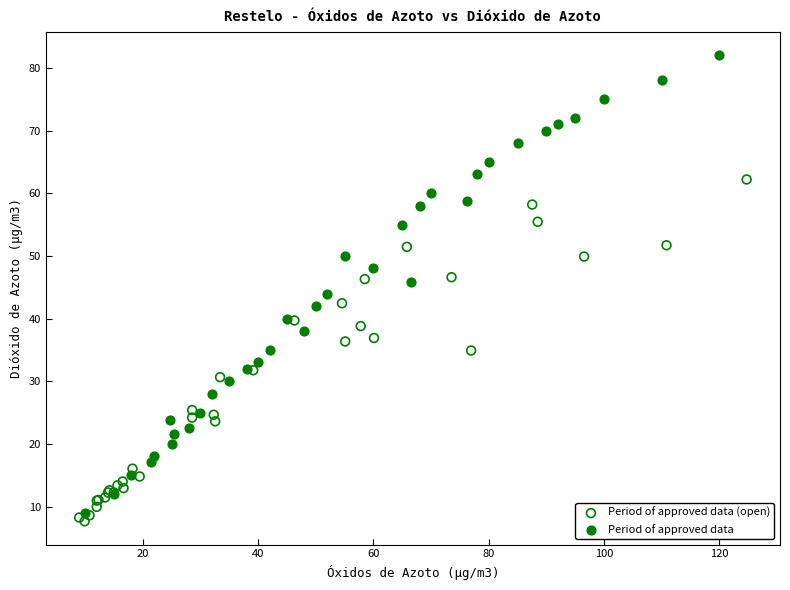

Which series has the widest spread of Y values?

Period of approved data